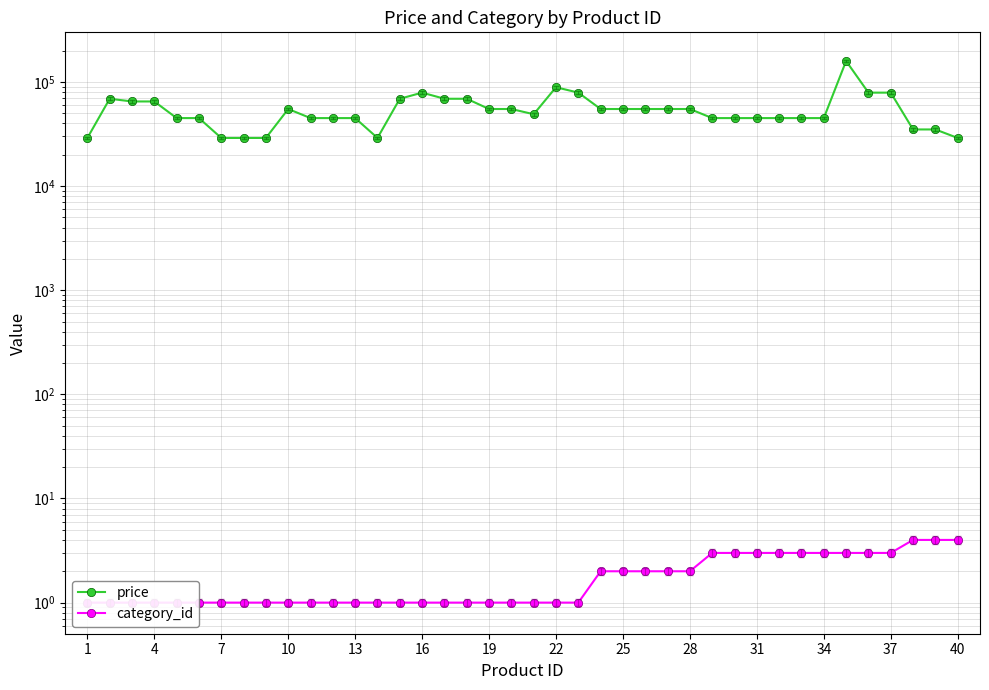

How many lines are shown in the chart?

2